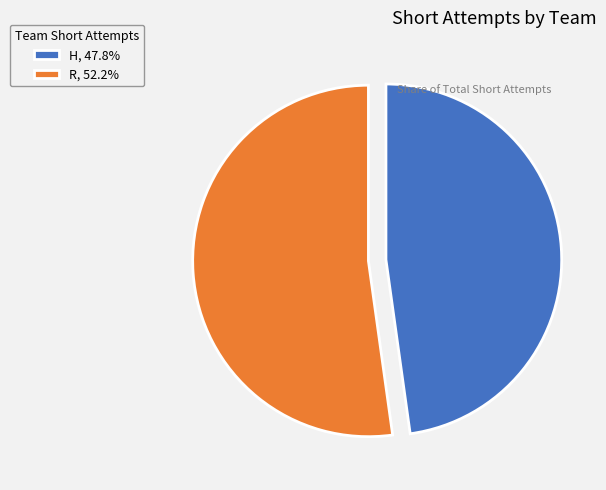

Do R, 52.2% and H, 47.8% together represent more than half of the pie?

Yes